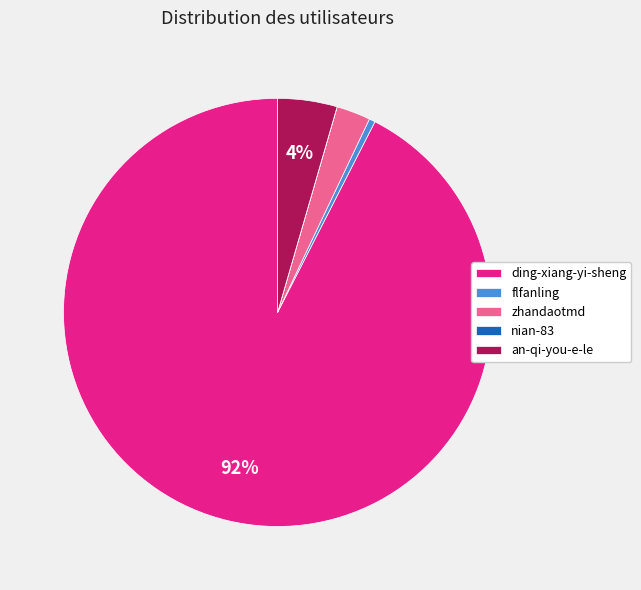

Which category has the biggest portion of the pie?

ding-xiang-yi-sheng